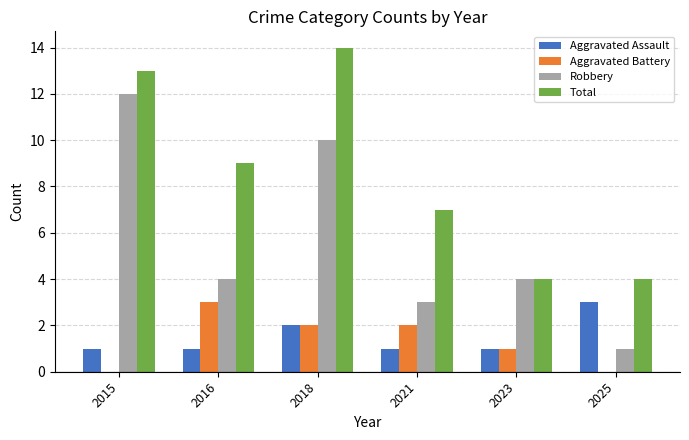

Which series changed the most between 2018 and 2025?

Total